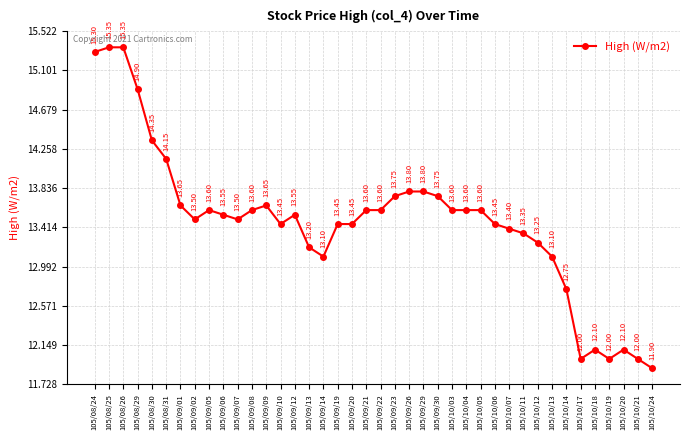

What is the sum of the values at 105/10/04 and 105/10/03?

27.2